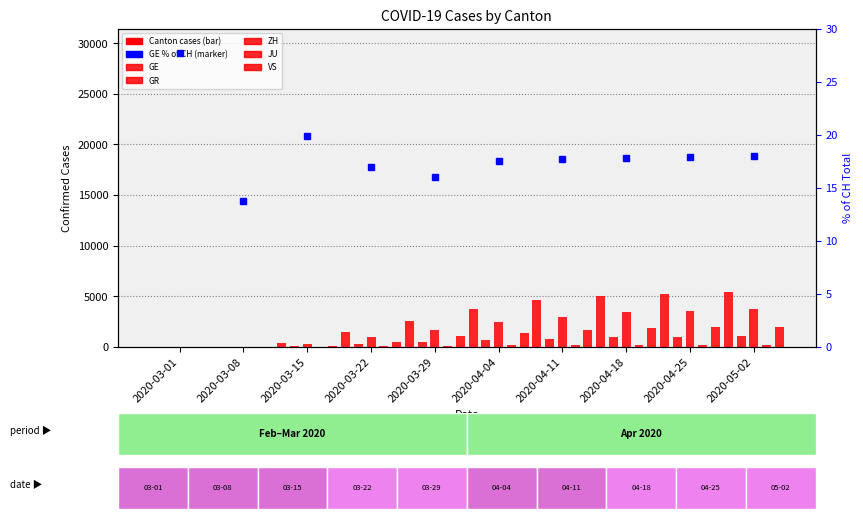

Are the bars horizontal?

No